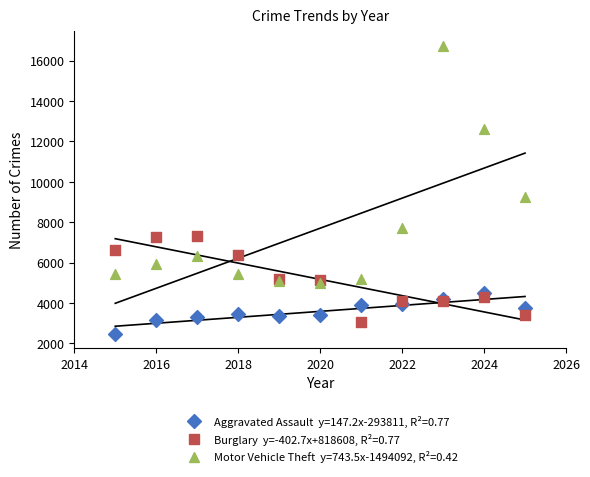

Across all series, what Y value is closest to 9604?

9262